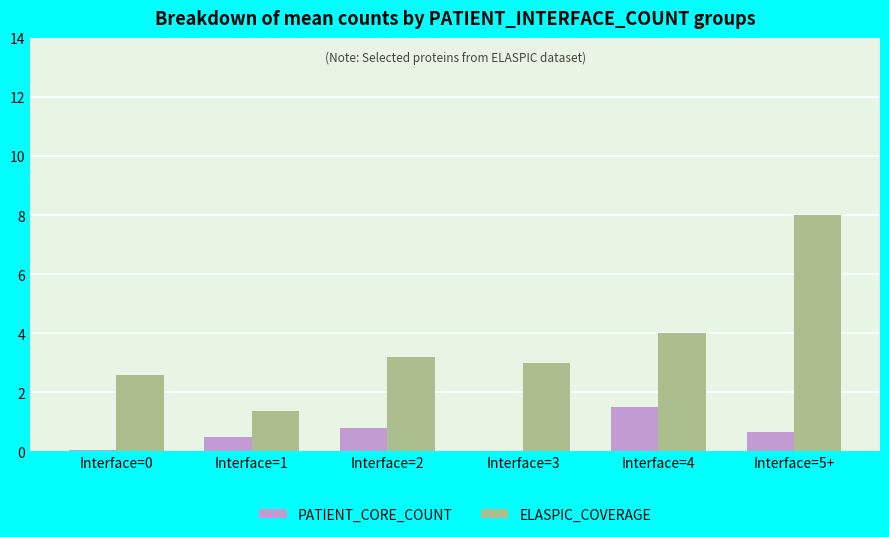

Between Interface=1 and Interface=5+, which series saw the biggest shift?

ELASPIC_COVERAGE